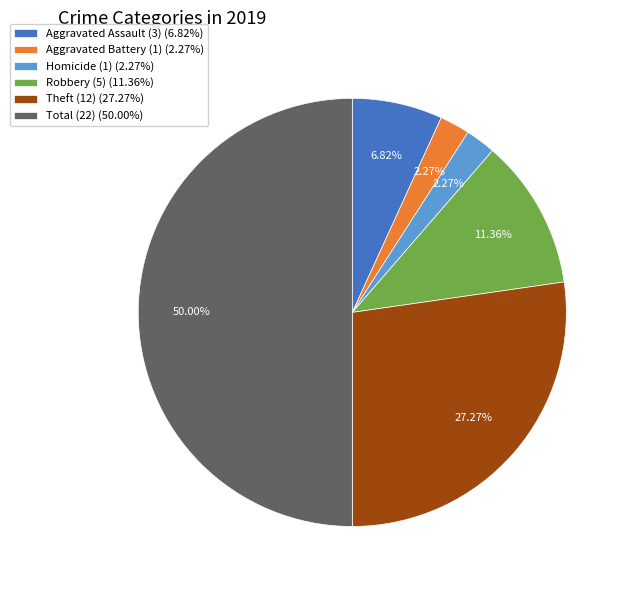

Combined, do Aggravated Assault (3) (6.82%) and Total (22) (50.00%) account for over 50%?

Yes